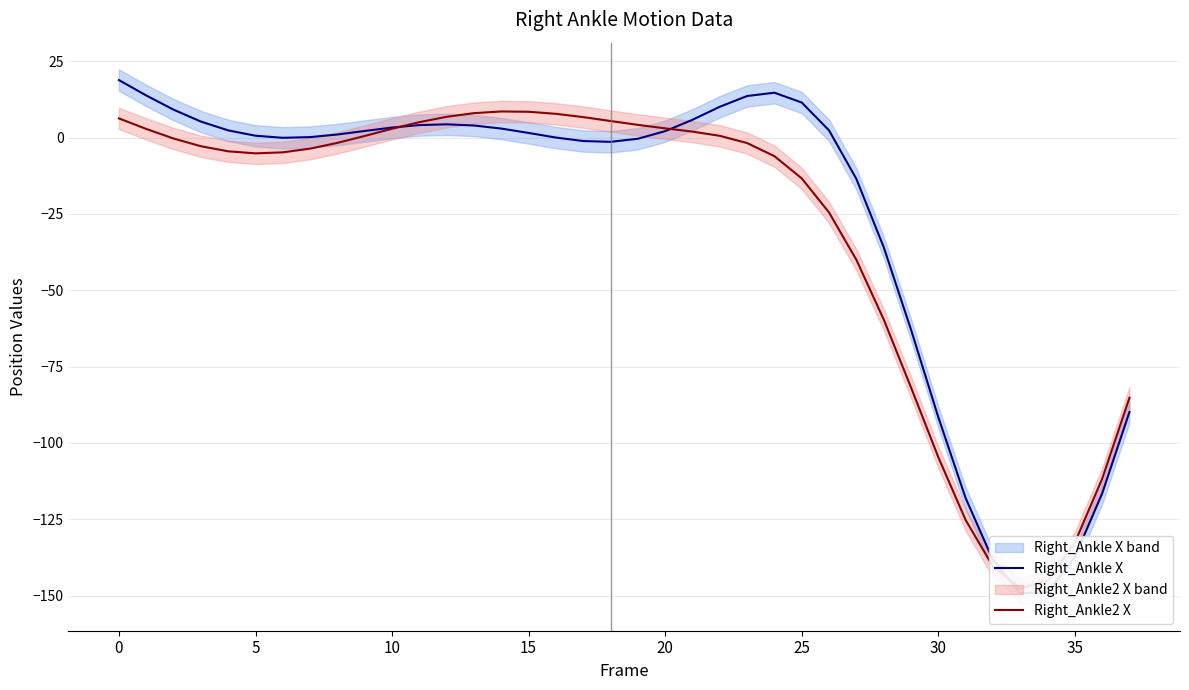

The Right_Ankle2 X series shows -8.8 at 5. True or false?

False